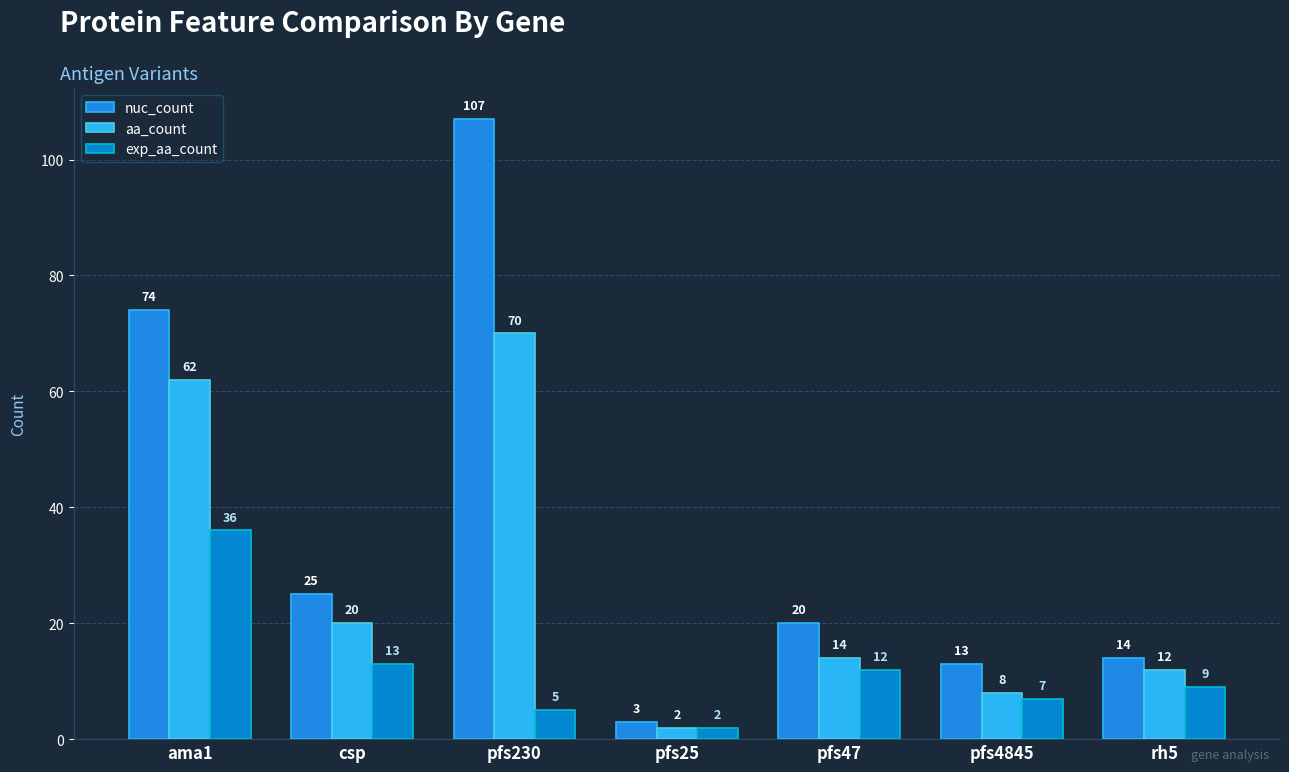

Does the chart contain any negative values?

No